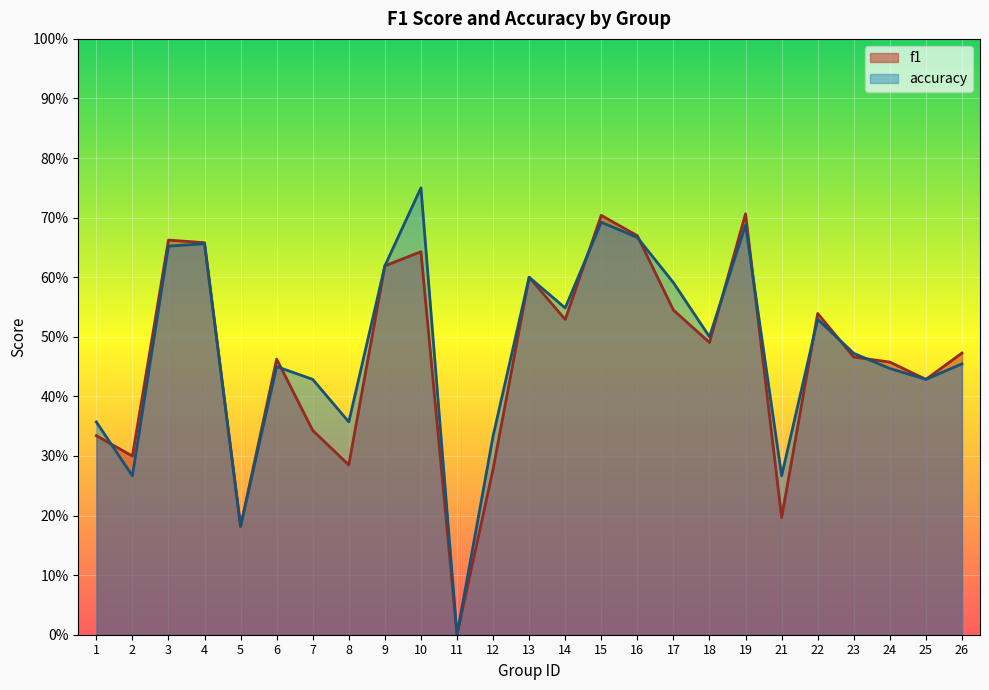

In accuracy, how many points are higher than both neighbors (excluding endpoints)?

7